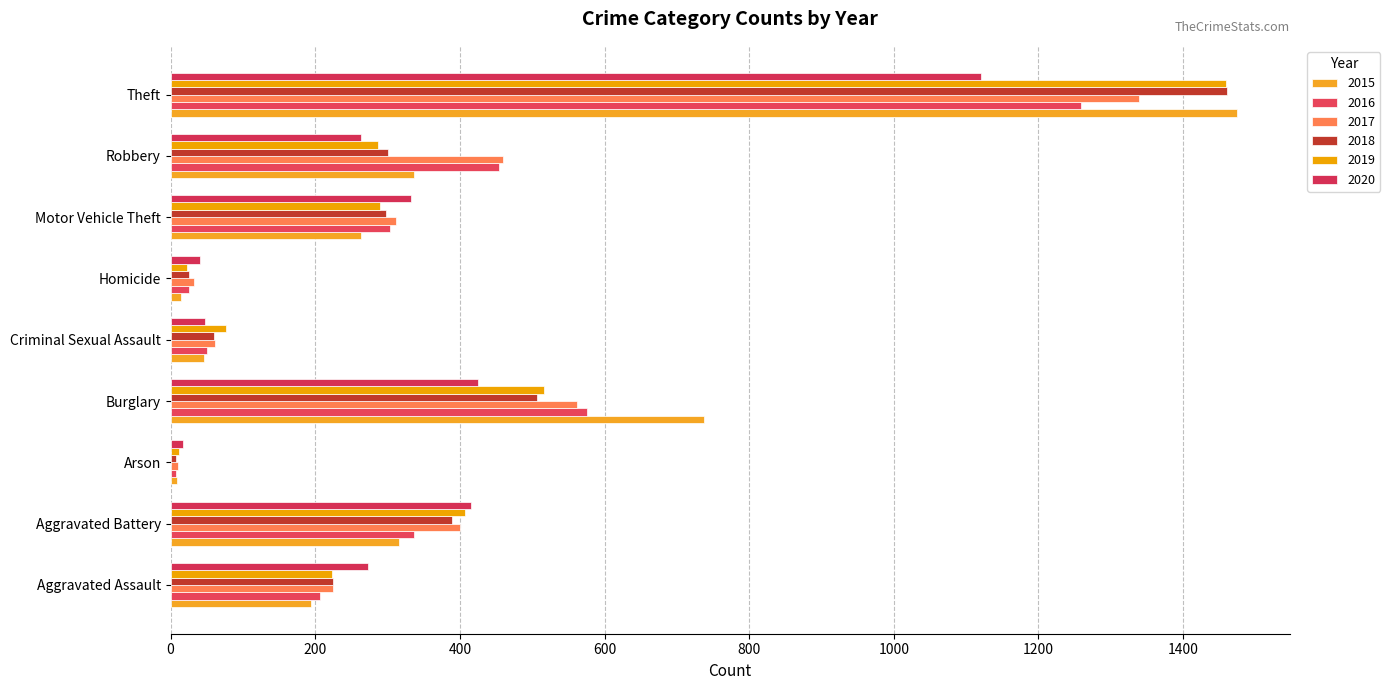

How many distinct data groups are displayed?

6